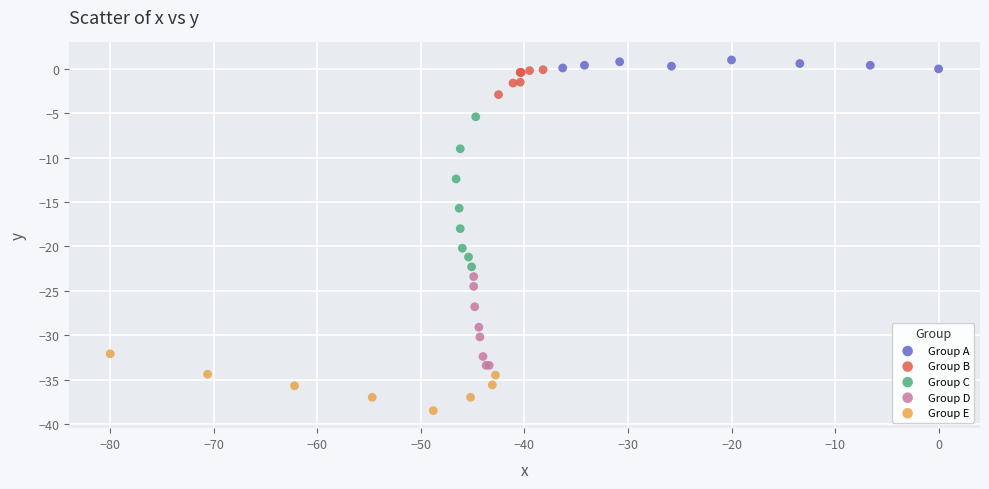

Which series contains the lowest Y value?

Group E